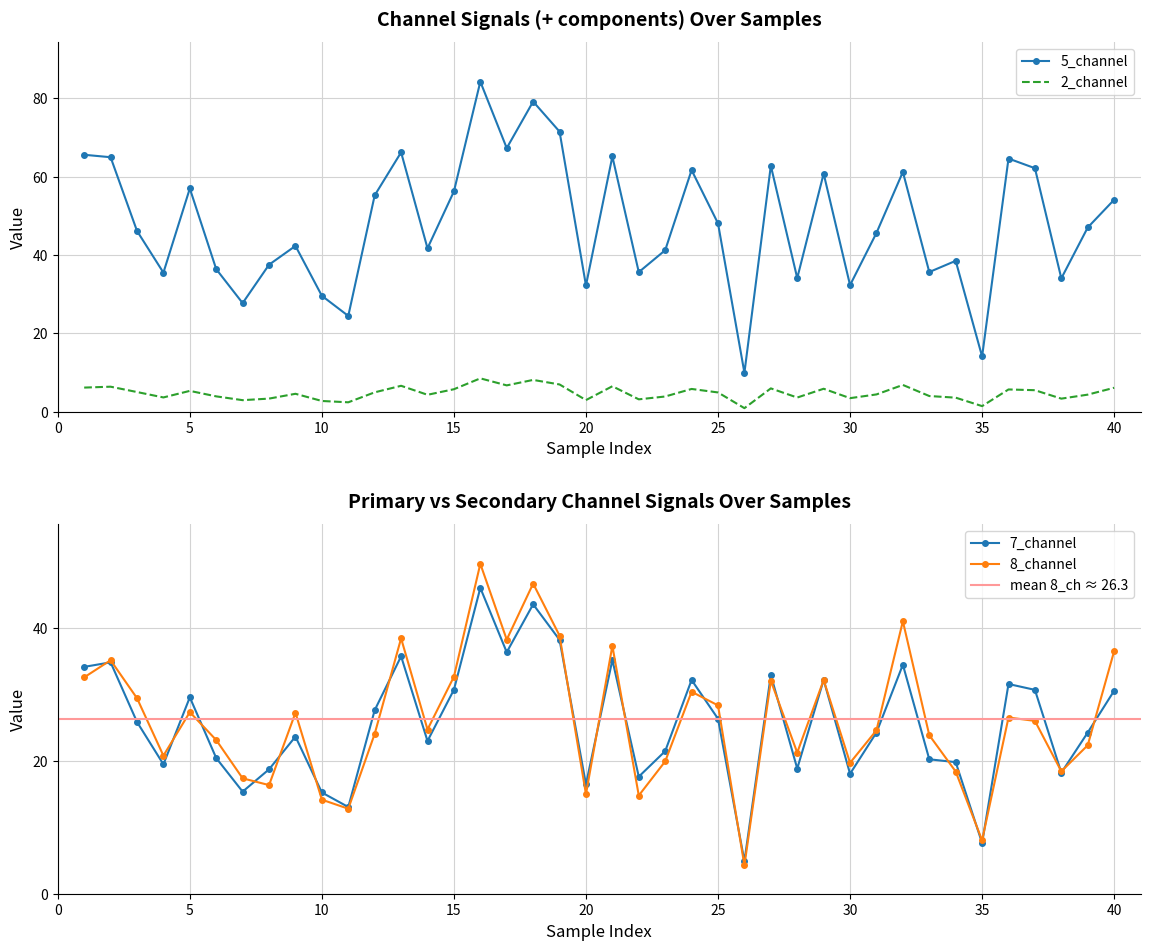

True or false: 5_channel and 2_channel cross at least once.

False